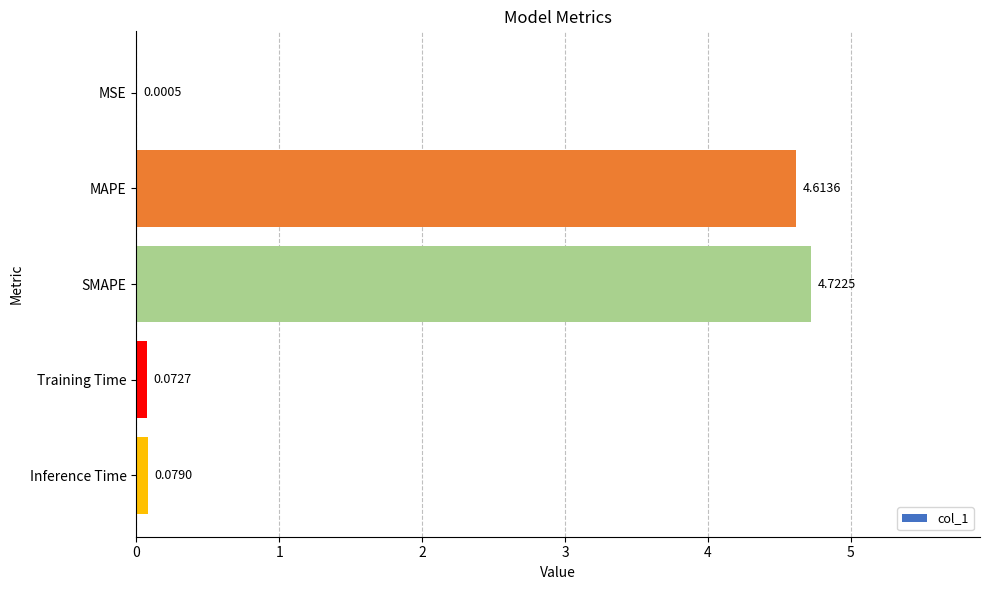

At which category does the chart reach its peak across all series?

SMAPE